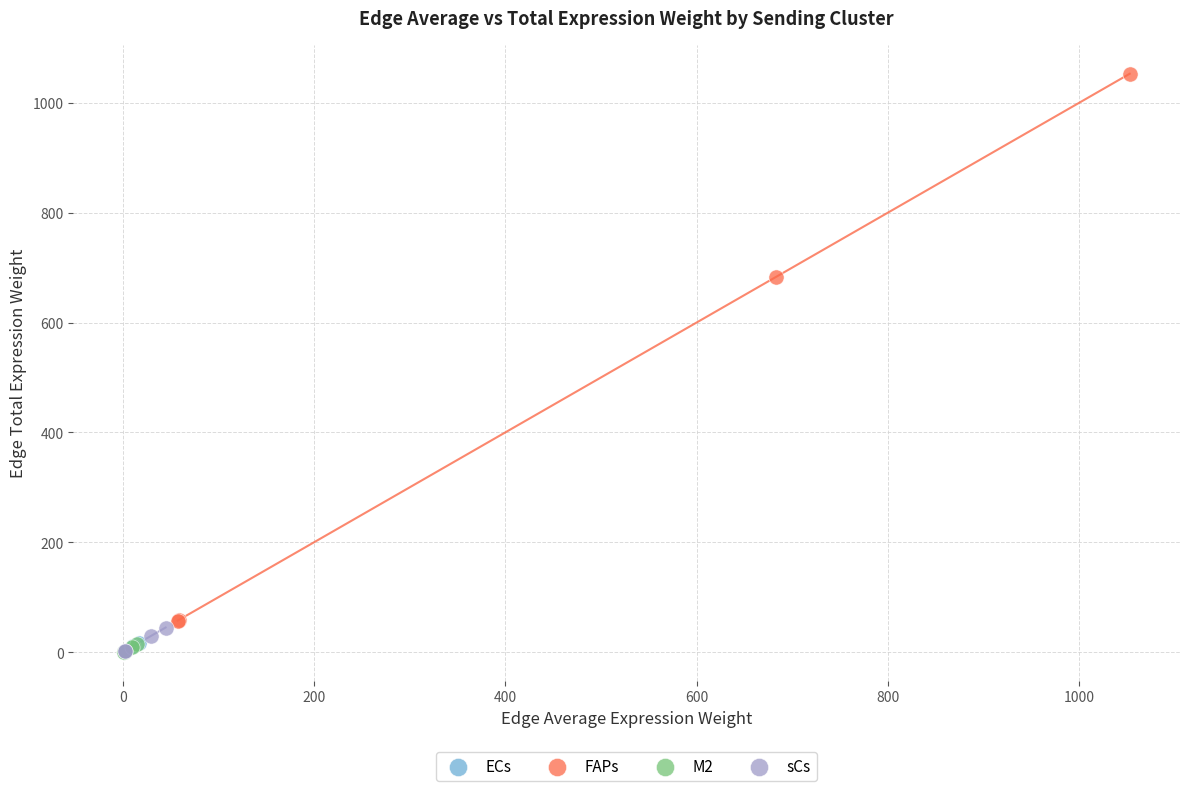

Which series has the widest spread of Y values?

FAPs